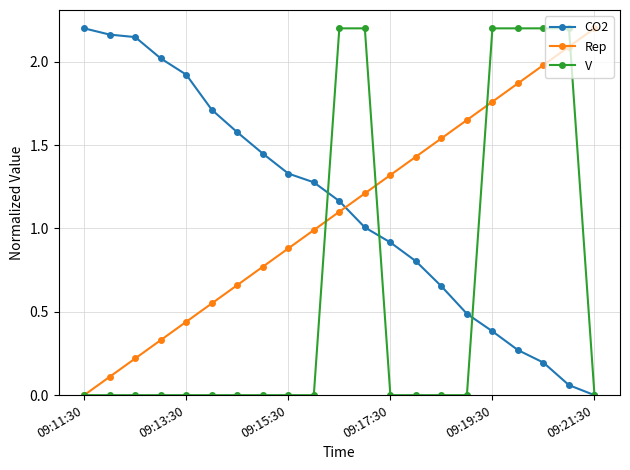

True or false: Rep and CO2 cross at least once.

True